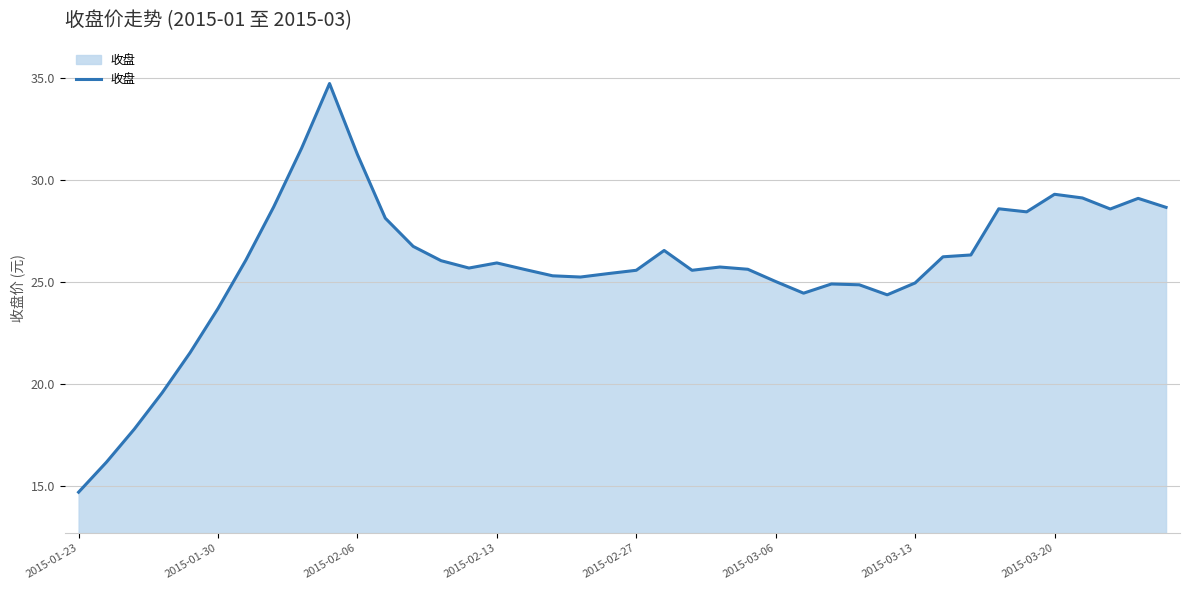

What is the minimum value shown in the chart?

14.7